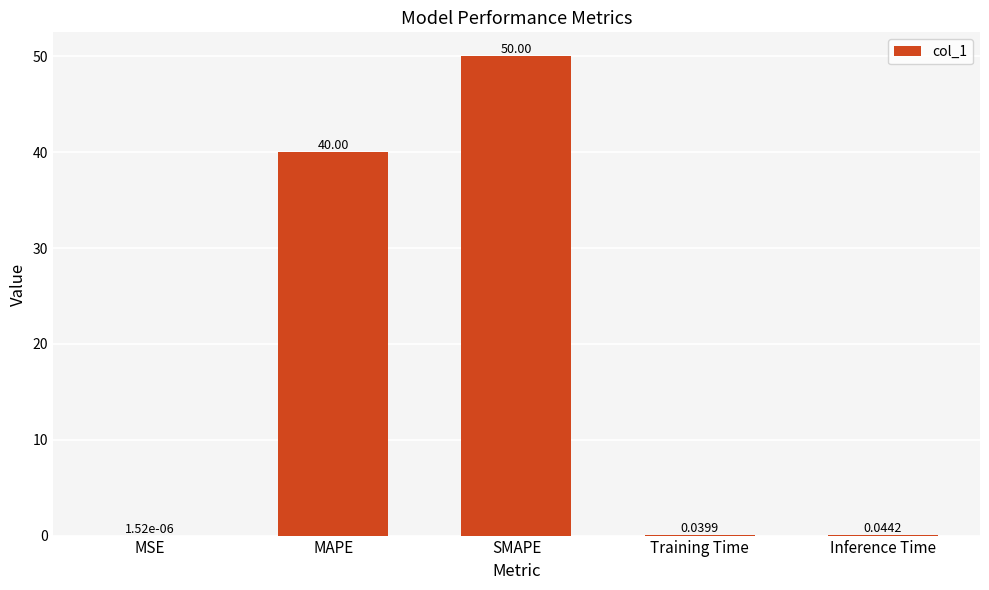

What is the change in value from MAPE to Training Time?

-40.0